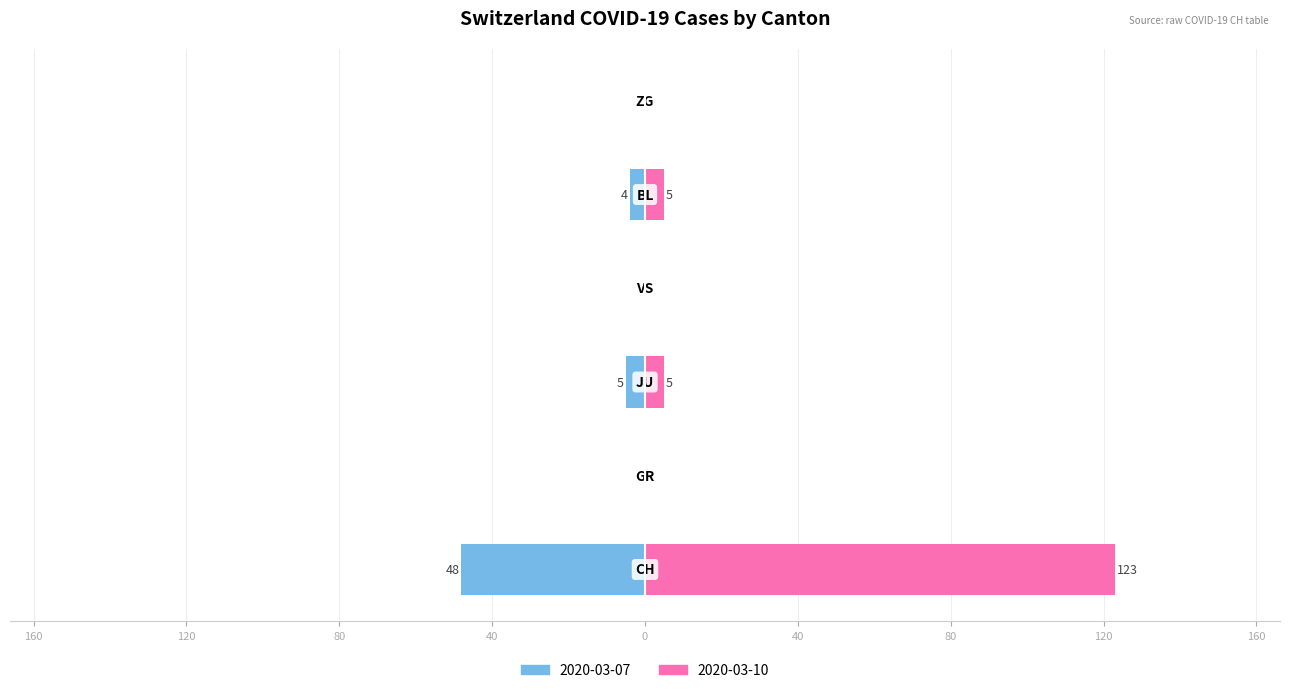

What is the average value of the Later (2020-03-10) series?

22